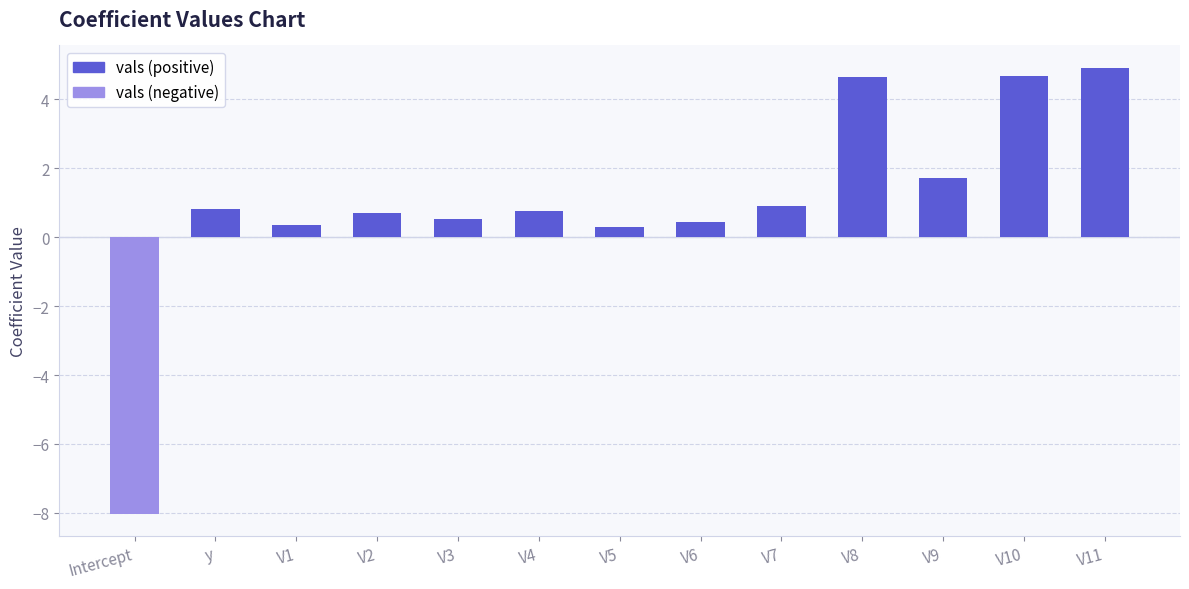

How many values exceed 0?

12